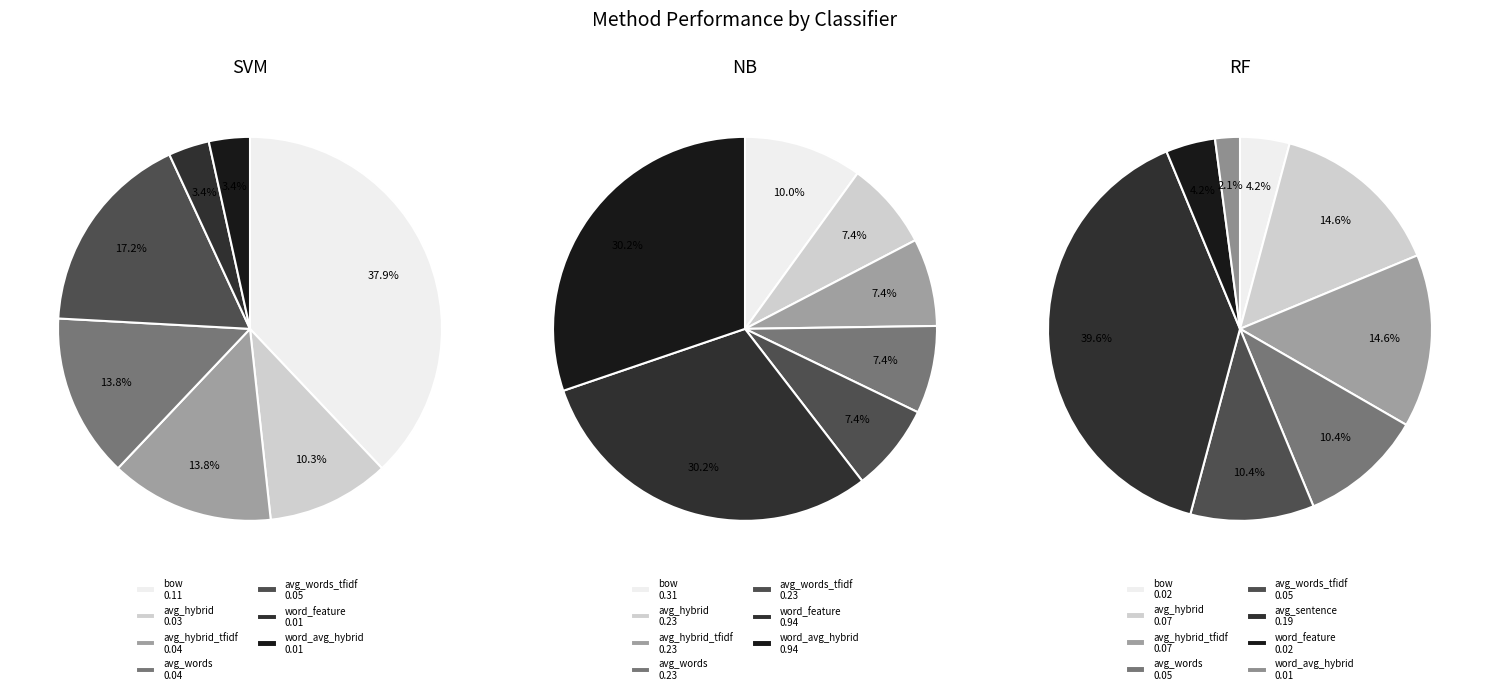

Does any single category account for the majority?

No